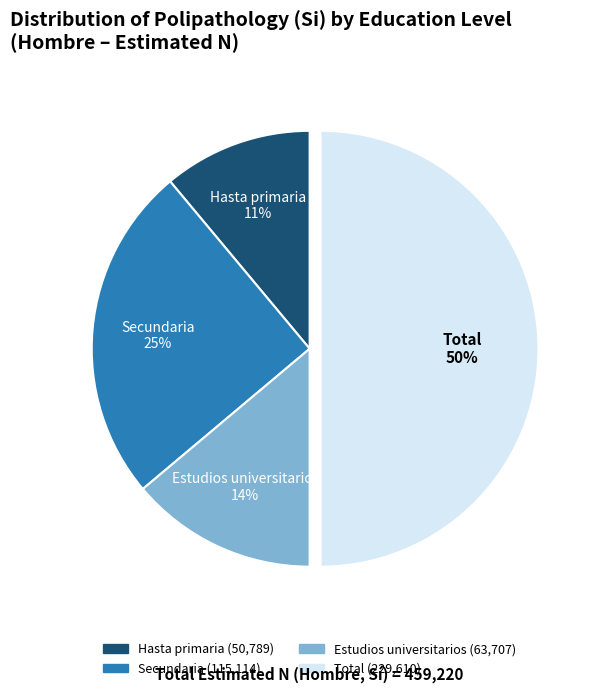

Count the number of slices in the pie.

4